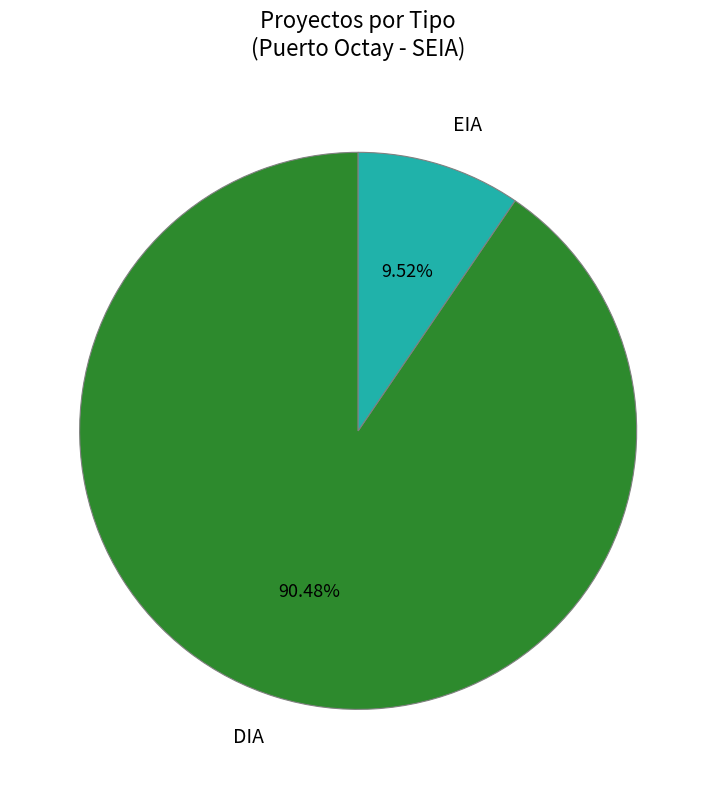

Does any single category account for the majority?

Yes